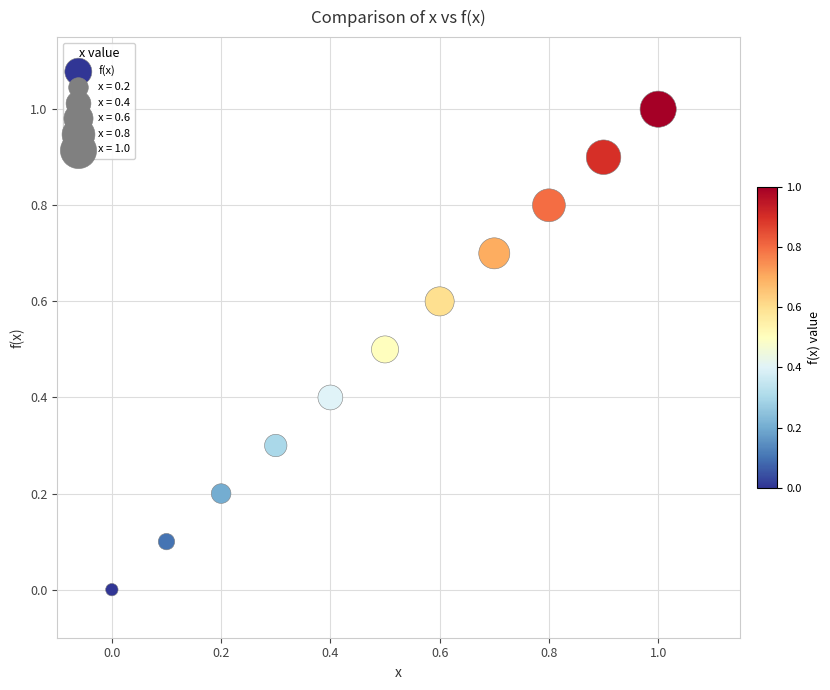

What is the range of X values (max minus min)?

1.0